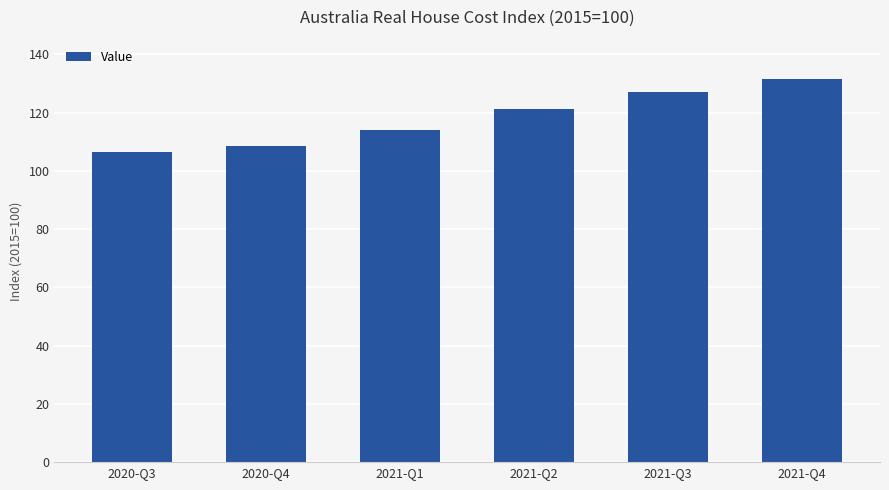

List the labels in order of value, smallest first.

2020-Q3, 2020-Q4, 2021-Q1, 2021-Q2, 2021-Q3, 2021-Q4